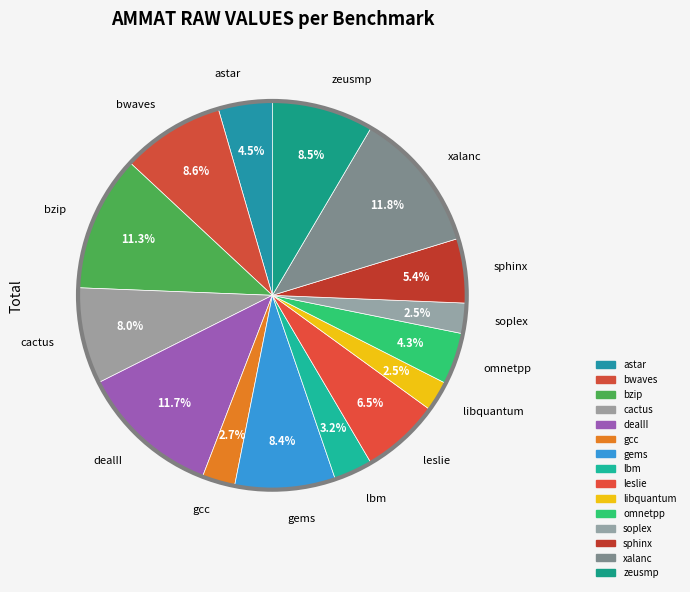

Count the number of slices in the pie.

15